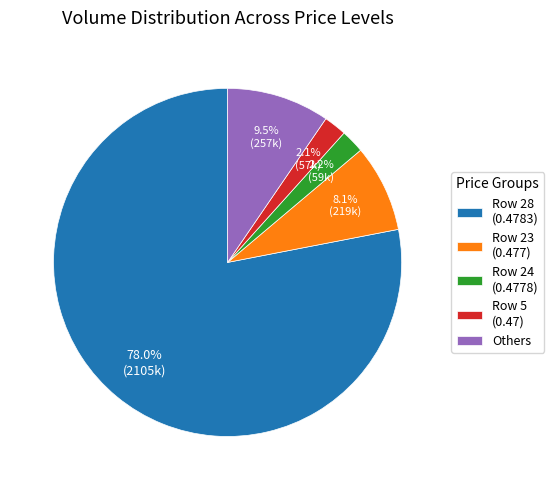

Which category accounts for the majority?

Row 28 (0.4783)